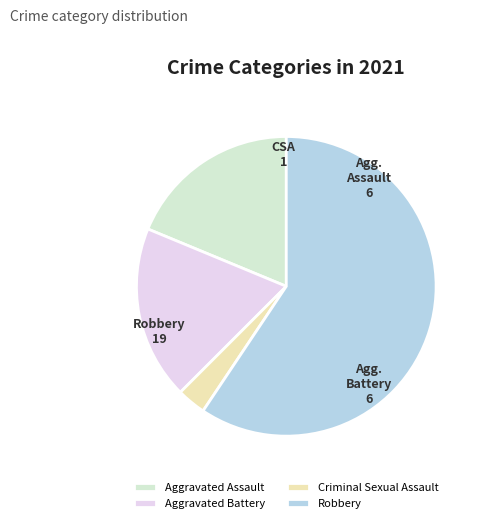

Combined, do Aggravated Assault and Criminal Sexual Assault account for over 50%?

No